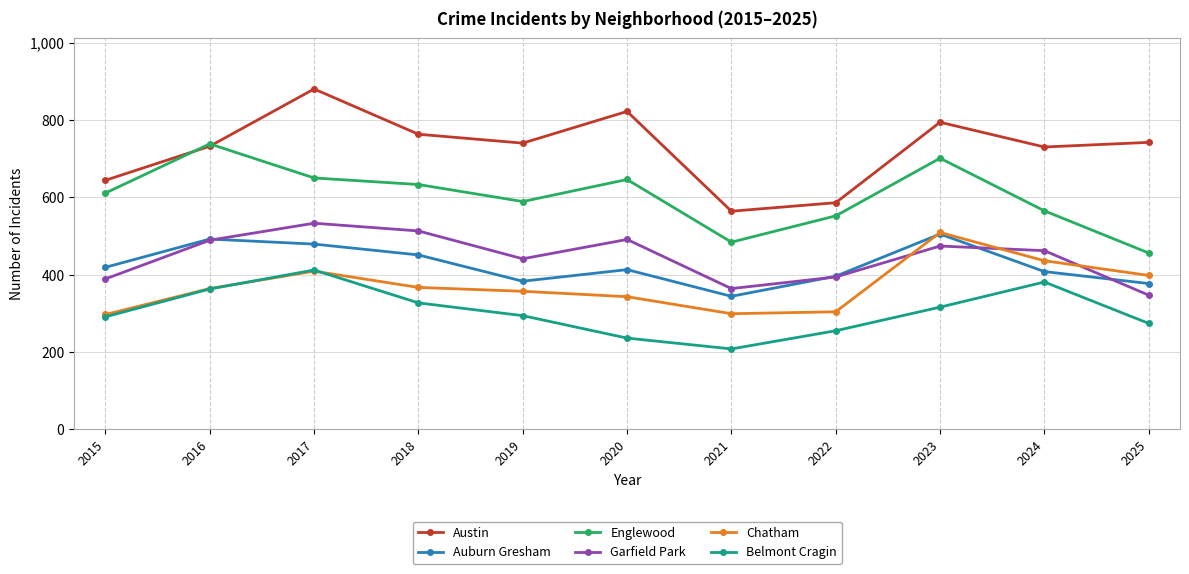

At which category does the chart reach its peak across all series?

2017